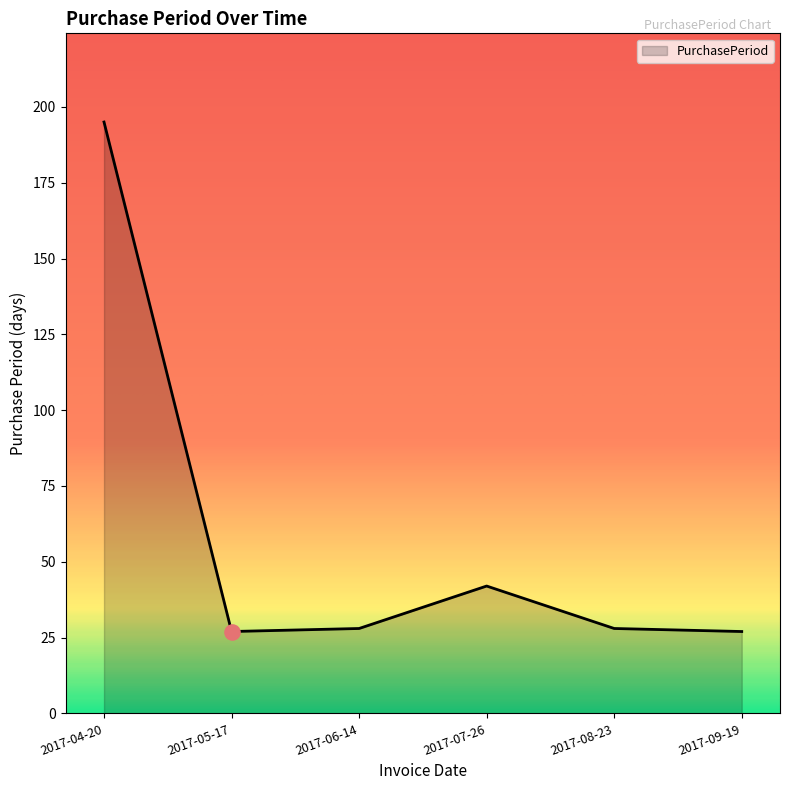

What is the ratio of the value at 2017-09-19 to the value at 2017-07-26?

0.6